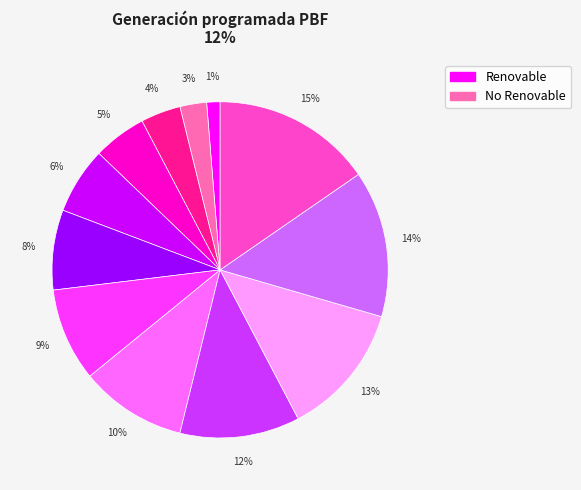

To the nearest percent, what is the average slice percentage?

8%